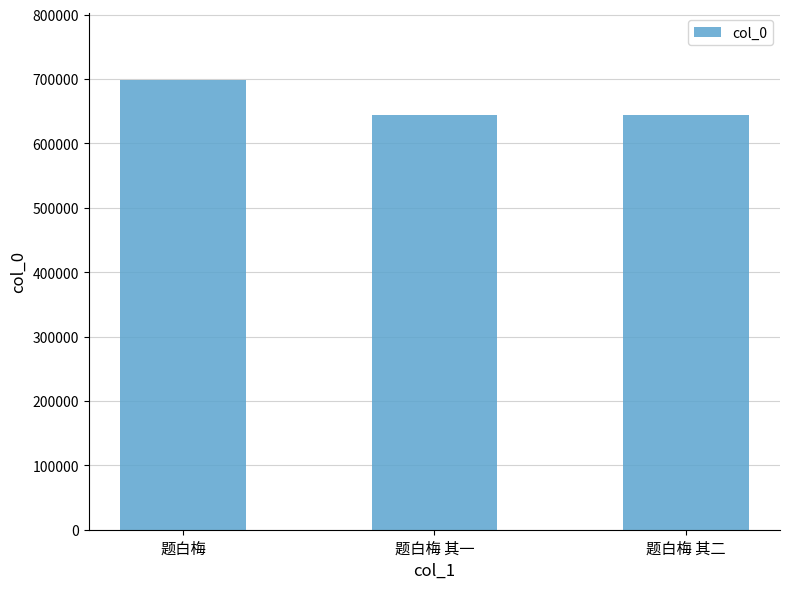

What is the minimum value shown in the chart?

643456